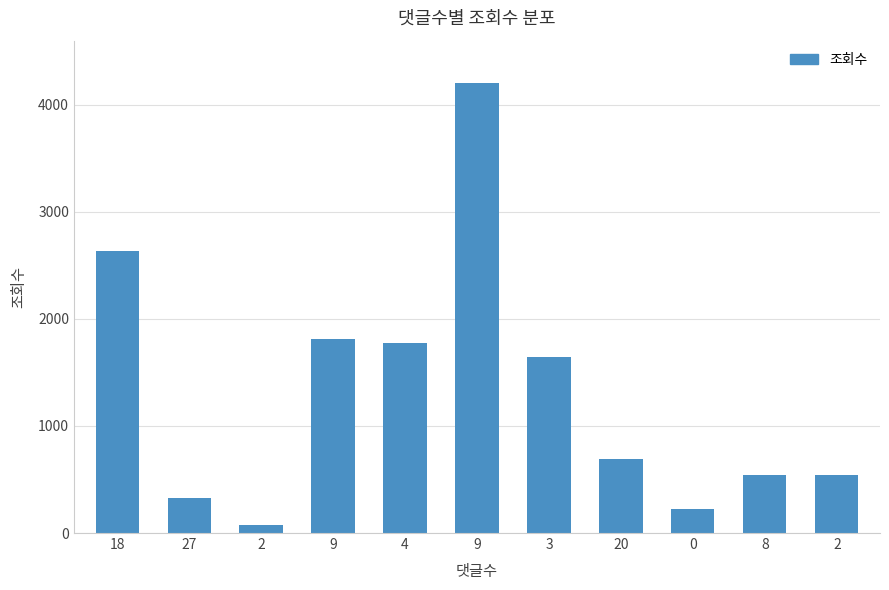

Are the bars horizontal?

No